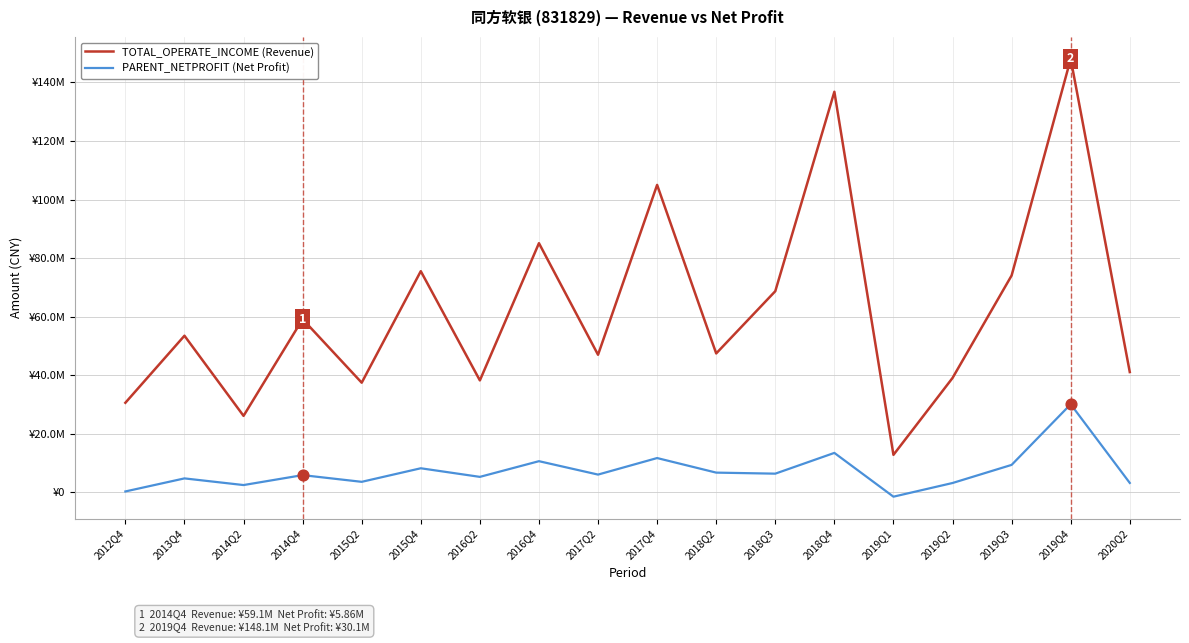

Is the value of PARENT_NETPROFIT (Net Profit) at 2015Q4 greater than the value of TOTAL_OPERATE_INCOME (Revenue) at 2017Q2?

No